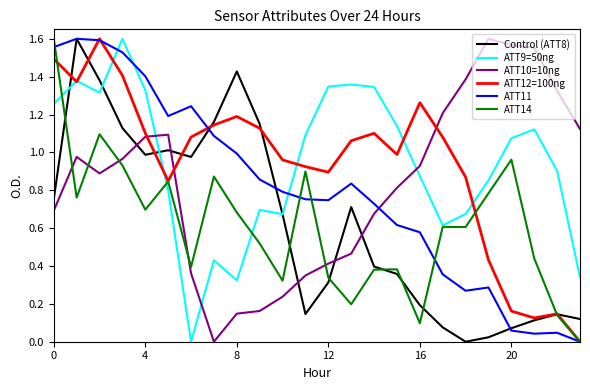

How many values in the ATT12=100ng series are below 1?

11